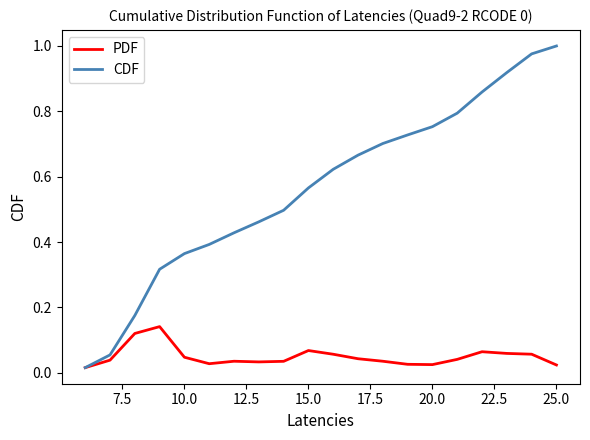

Which series has the largest total across all categories?

CDF